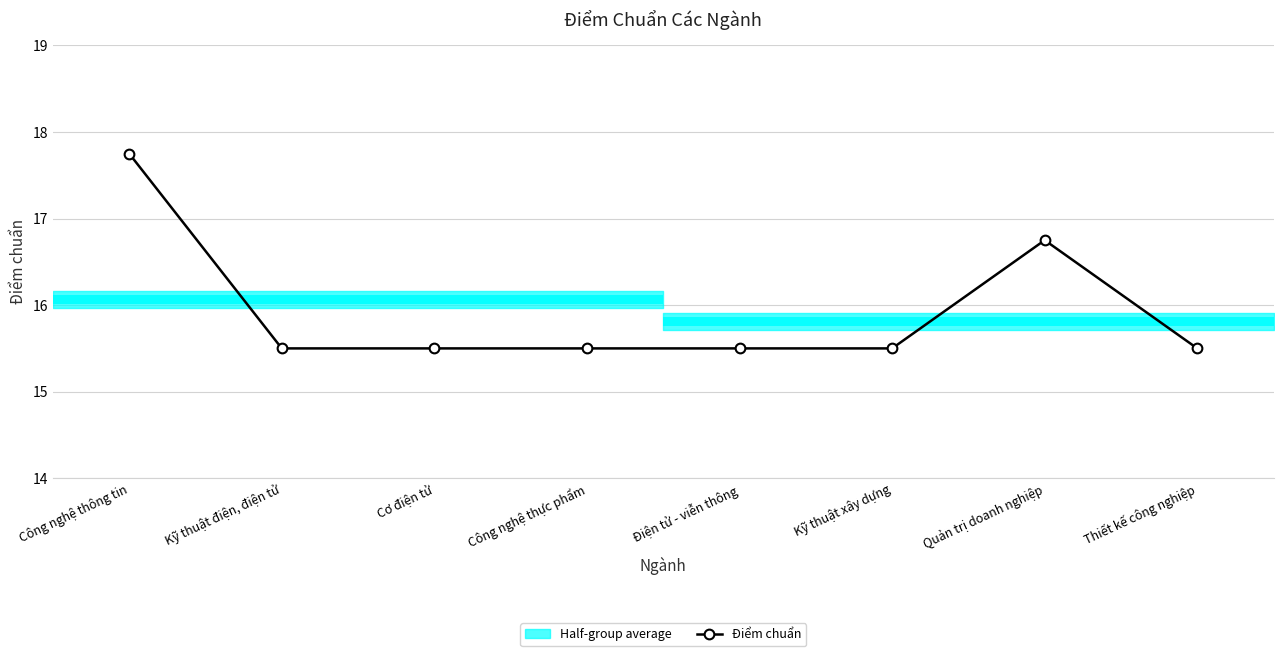

How many interior local peaks (higher than both neighbors) does the data have?

1